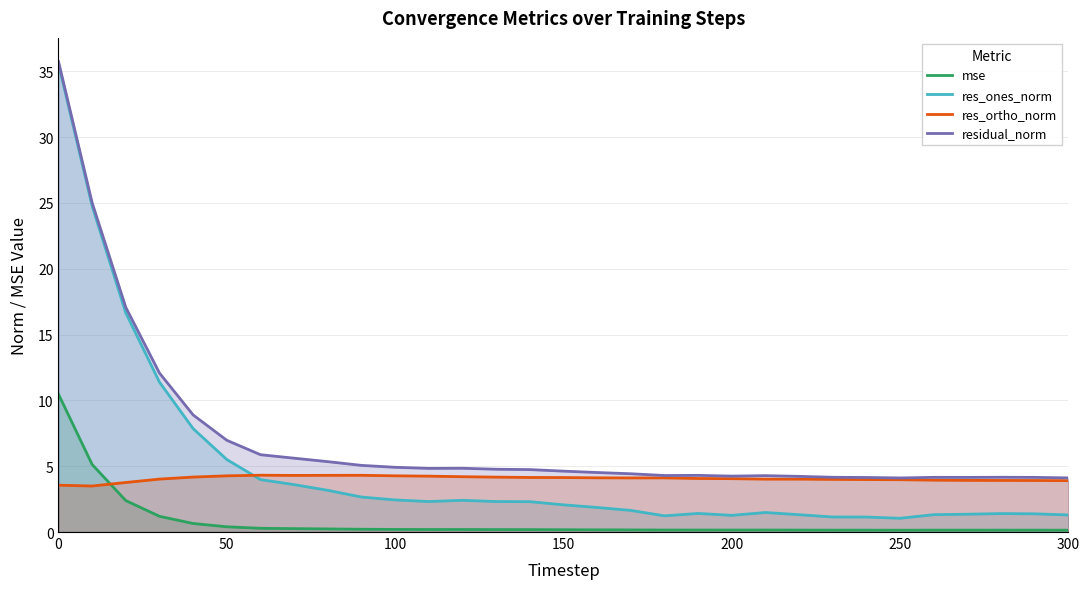

True or false: mse and res_ones_norm cross at least once.

False